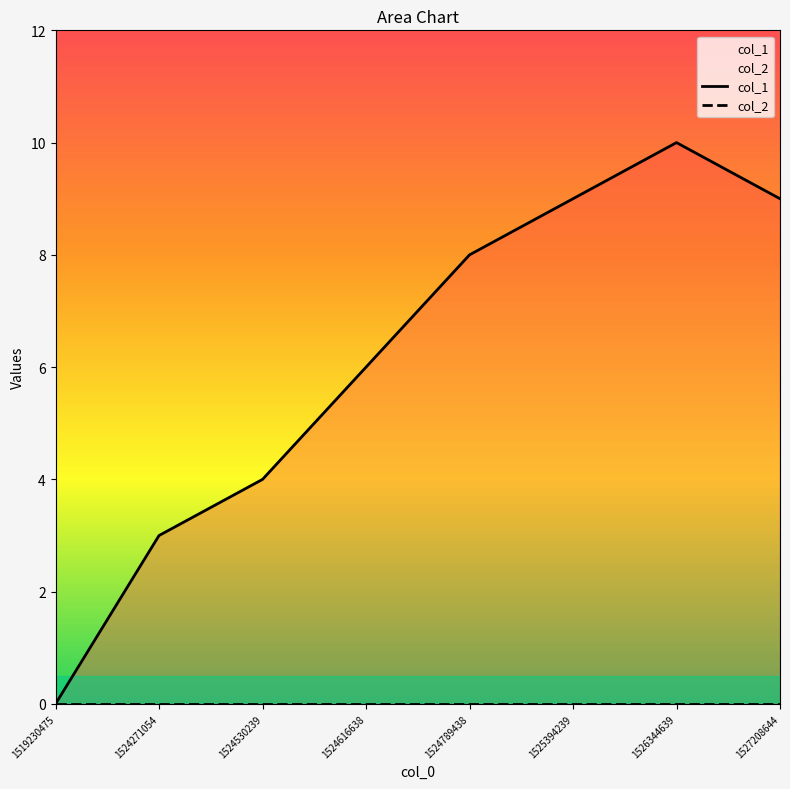

Where is col_1 nearest to the value 5?

1524530239